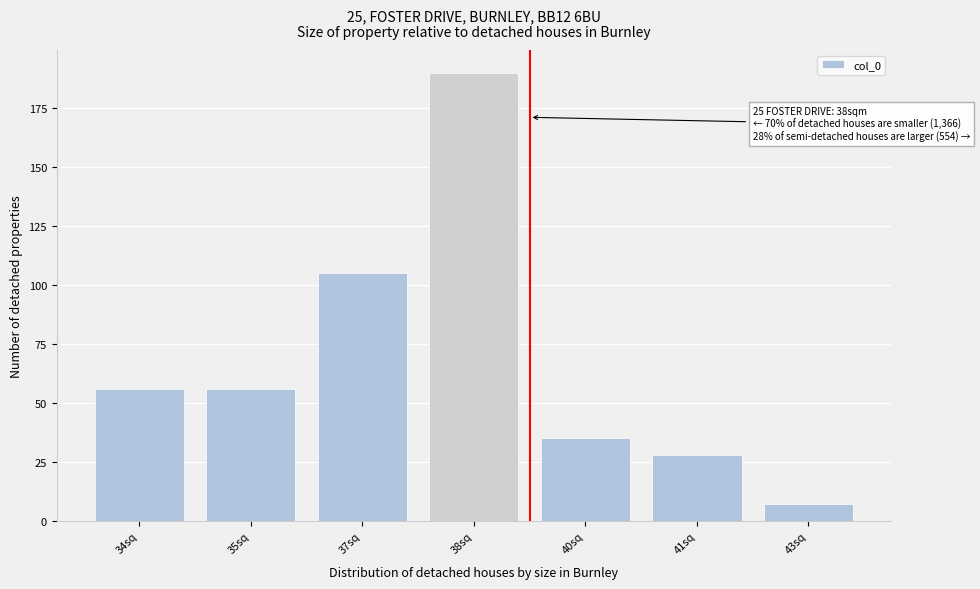

Reading left to right, list all the values displayed in this chart.

56	56	105	190	35	28	7